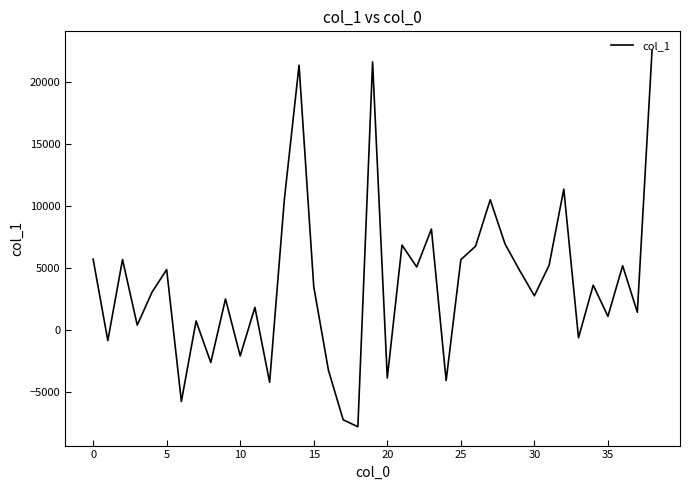

What is the average value?

3799.7